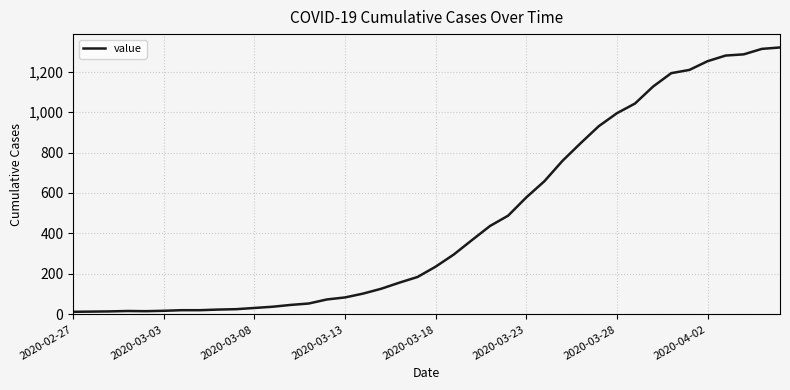

What is the difference between the maximum and minimum values?

1306